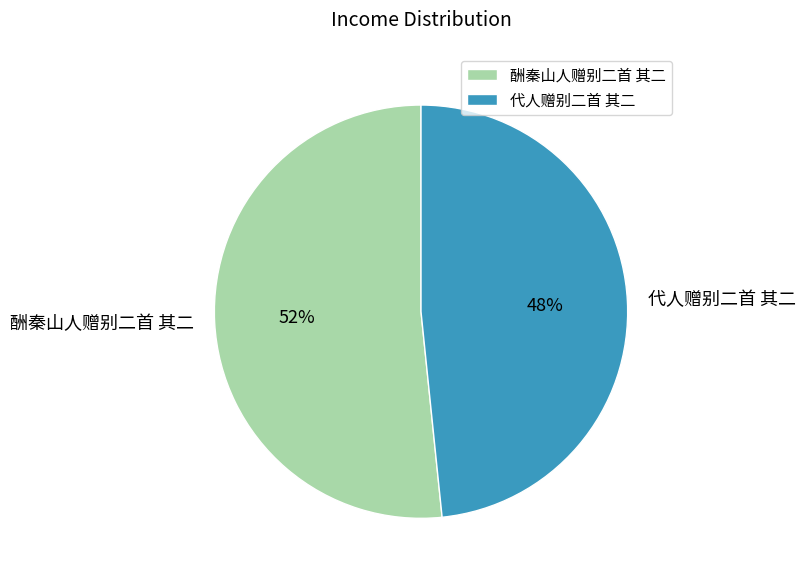

To the nearest percent, what is the average slice percentage?

50%